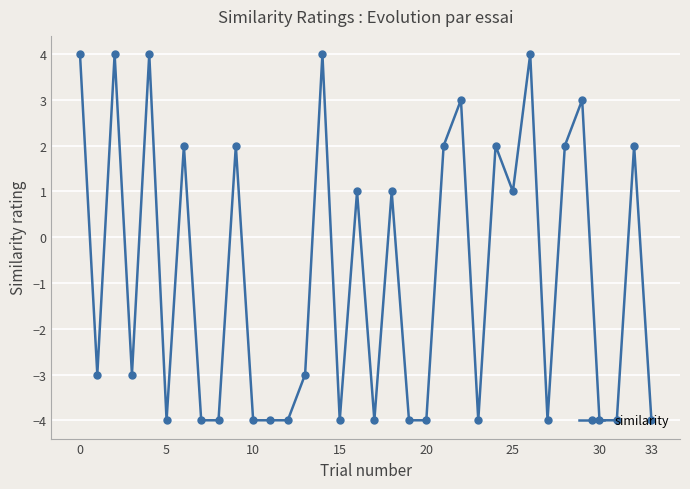

What is the value of the 7th point from the left?

2